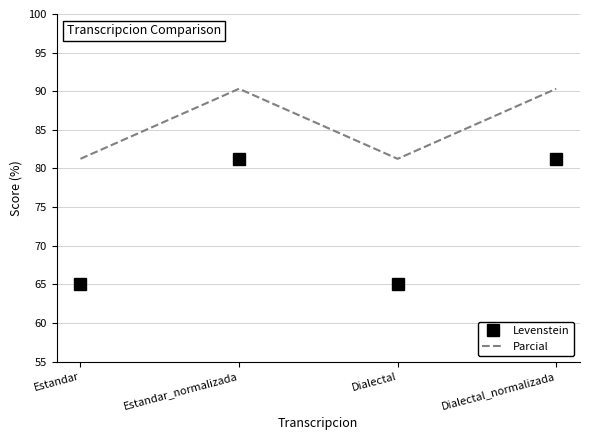

Which series has the widest spread of values?

Levenstein